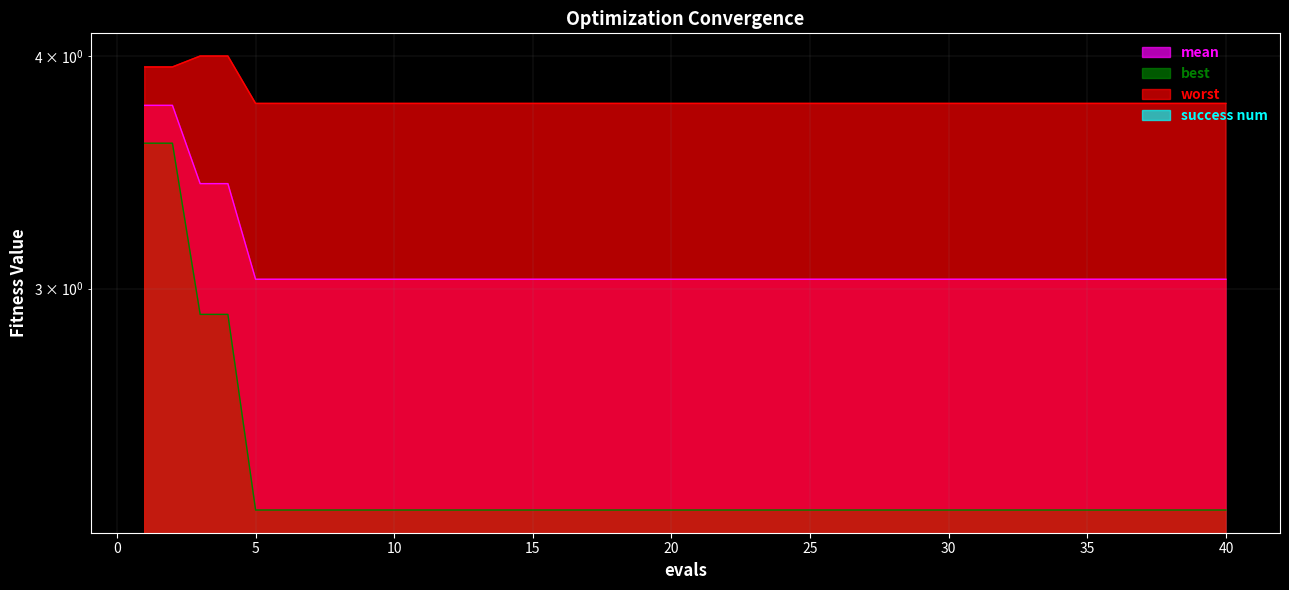

Count the number of data series in this chart.

3